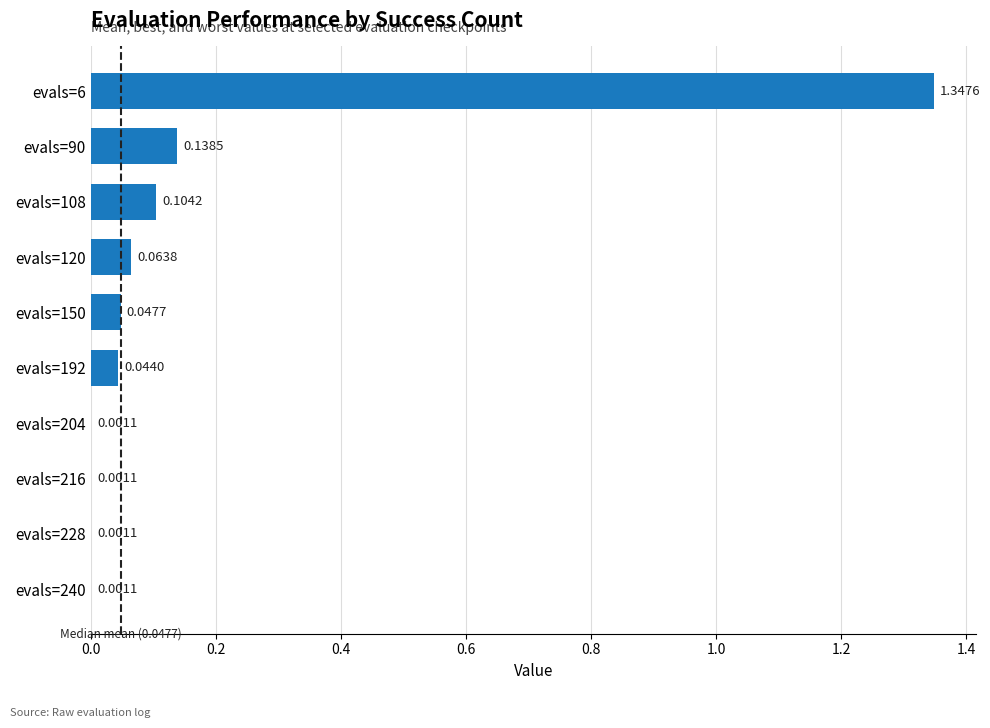

What is the sum of all values?

1.8